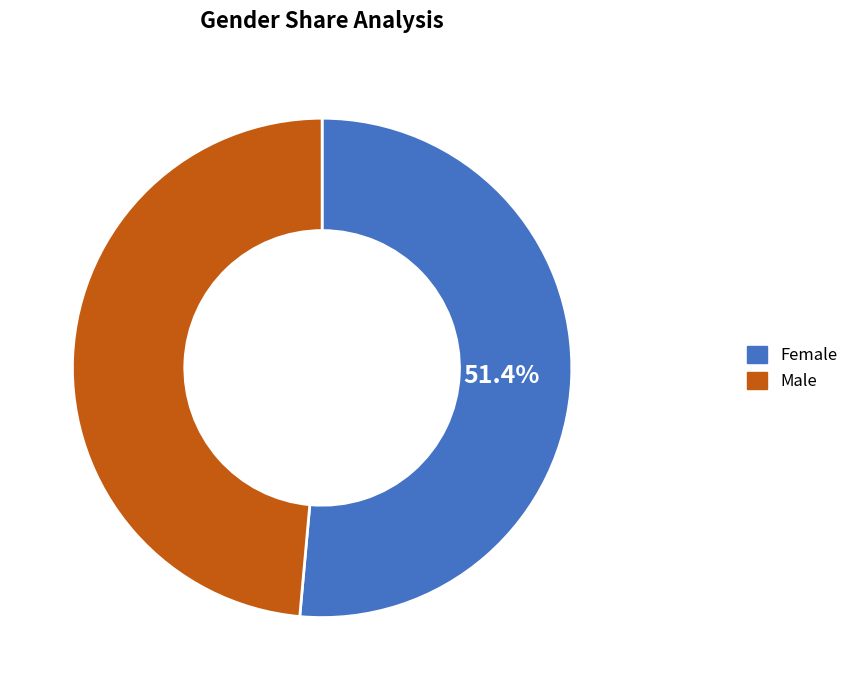

Count the number of slices in the pie.

2